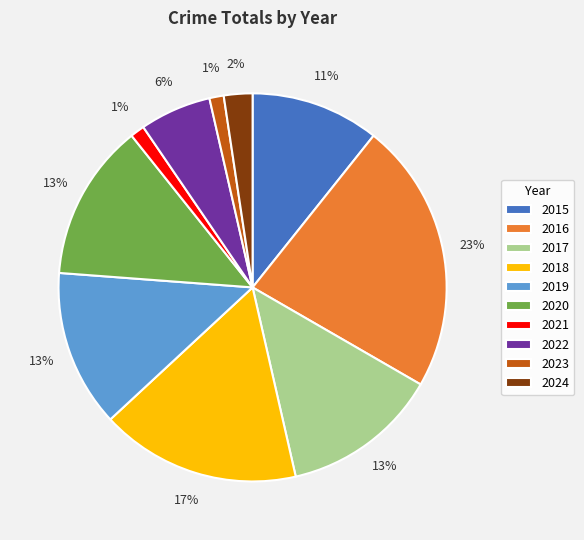

What is the ratio of the value at 2017 to the value at 2015?

1.2